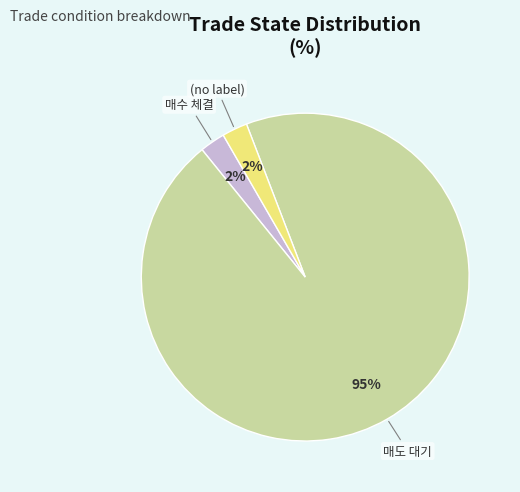

Does any single category account for the majority?

Yes